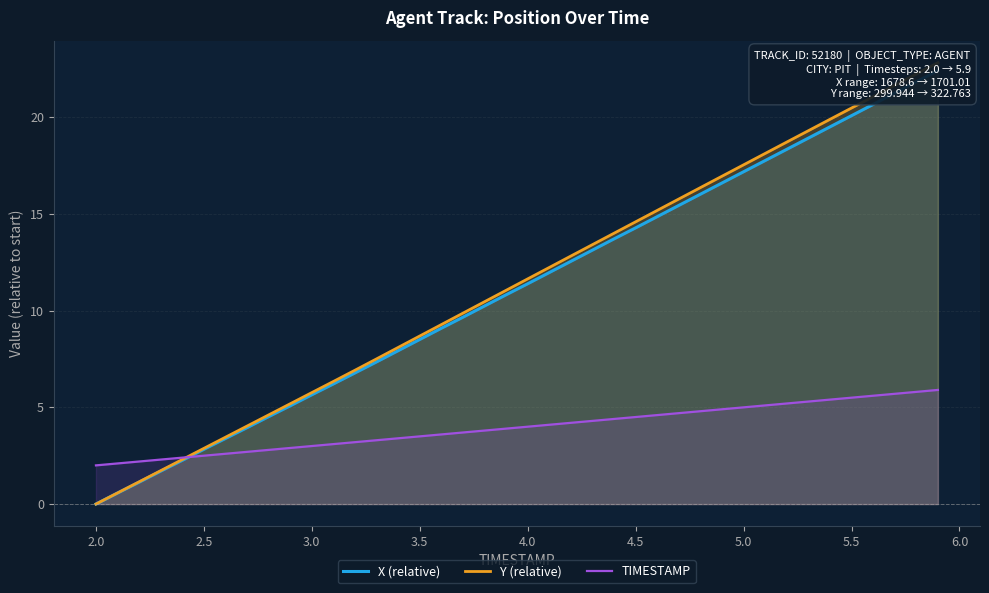

Rank the series by their maximum value, from highest to lowest.

Y (relative), X (relative), TIMESTAMP